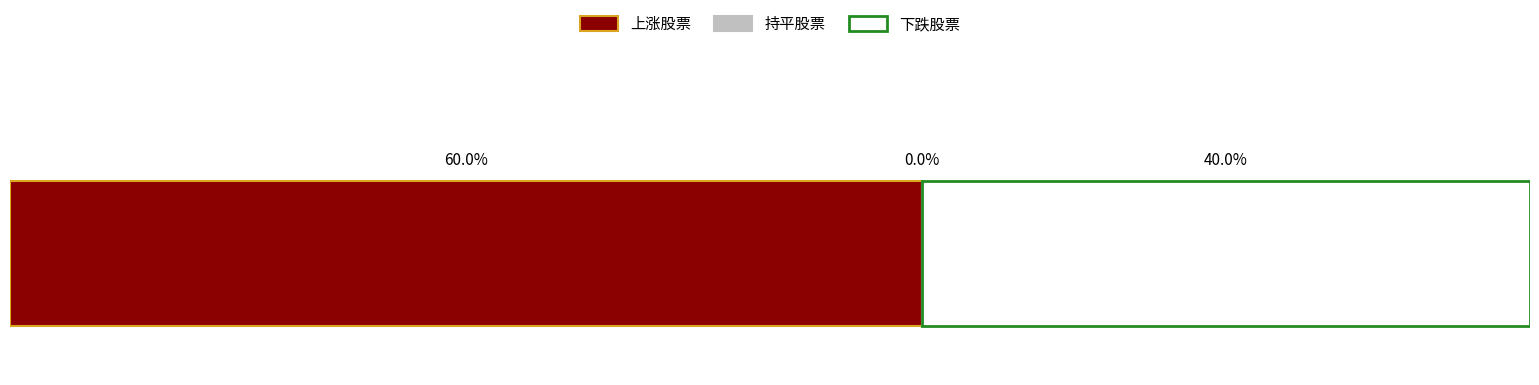

How many bars are there in each group?

3